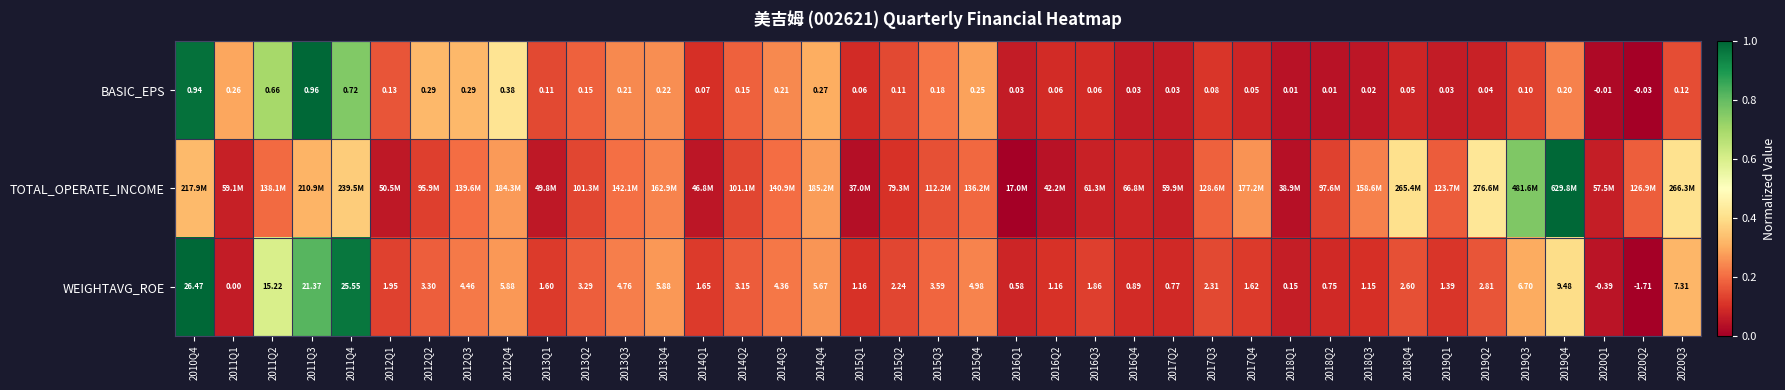

Is the value of WEIGHTAVG_ROE at 2015Q4 greater than the value of BASIC_EPS at 2012Q2?

Yes